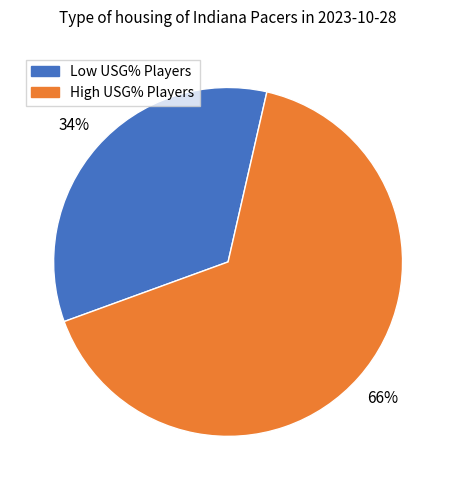

Is there a majority slice in this chart?

Yes